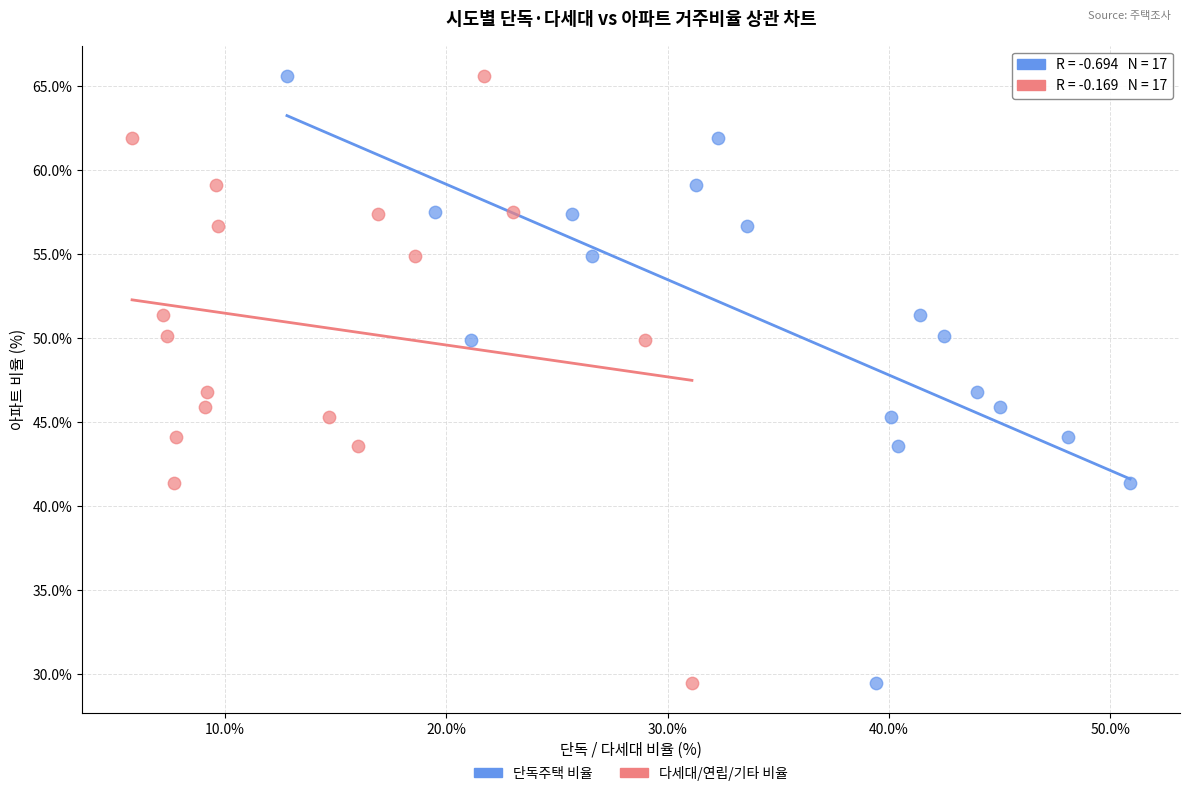

What are all the series names shown in the legend?

단독주택 비율, 다세대/연립/기타 비율